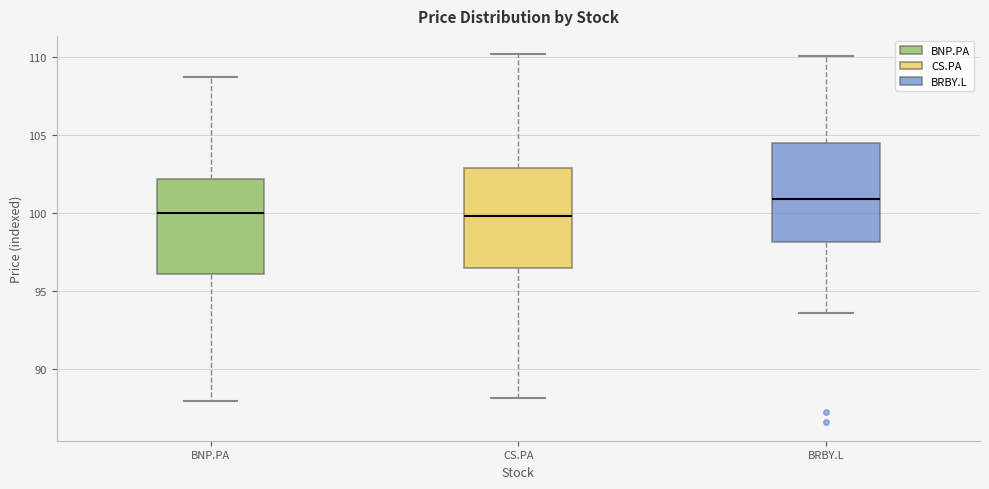

Reading left to right, read every box against the y-axis: the position of its median line, the range the box covers, and the ends of its whiskers. The values are not printed on the chart, so give them approximately, as read against the axis.

BNP.PA: median 100.0, box 96.0 to 102.0, whiskers 88.0 to 108.5
CS.PA: median 100.0, box 96.5 to 103.0, whiskers 88.0 to 110.0
BRBY.L: median 101.0, box 98.0 to 104.5, whiskers 93.5 to 110.0